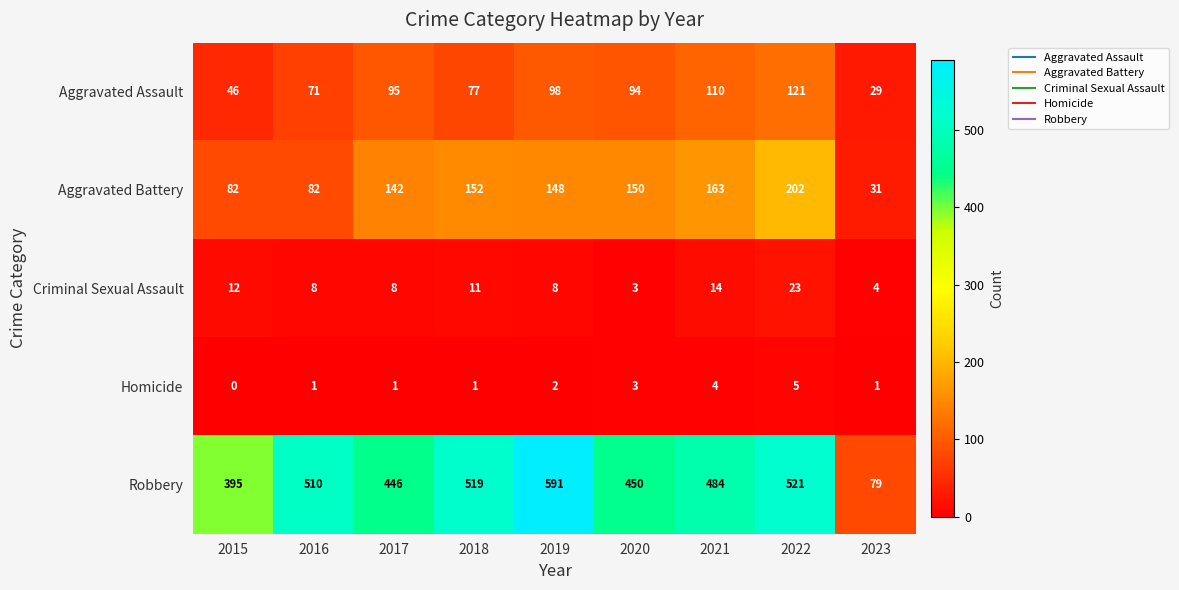

How many series are shown in this chart?

5